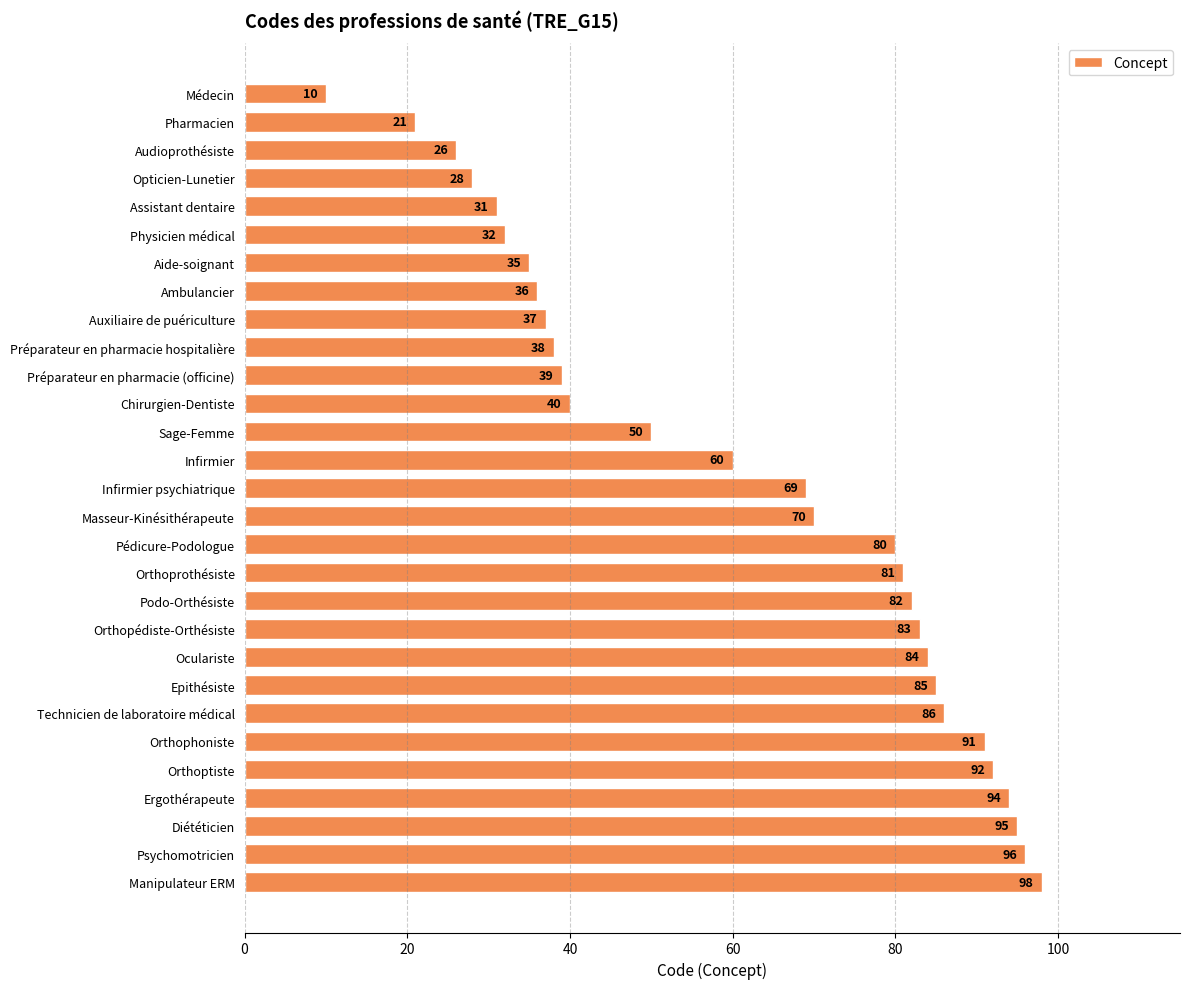

At which label is the value closest to 54?

Sage-Femme